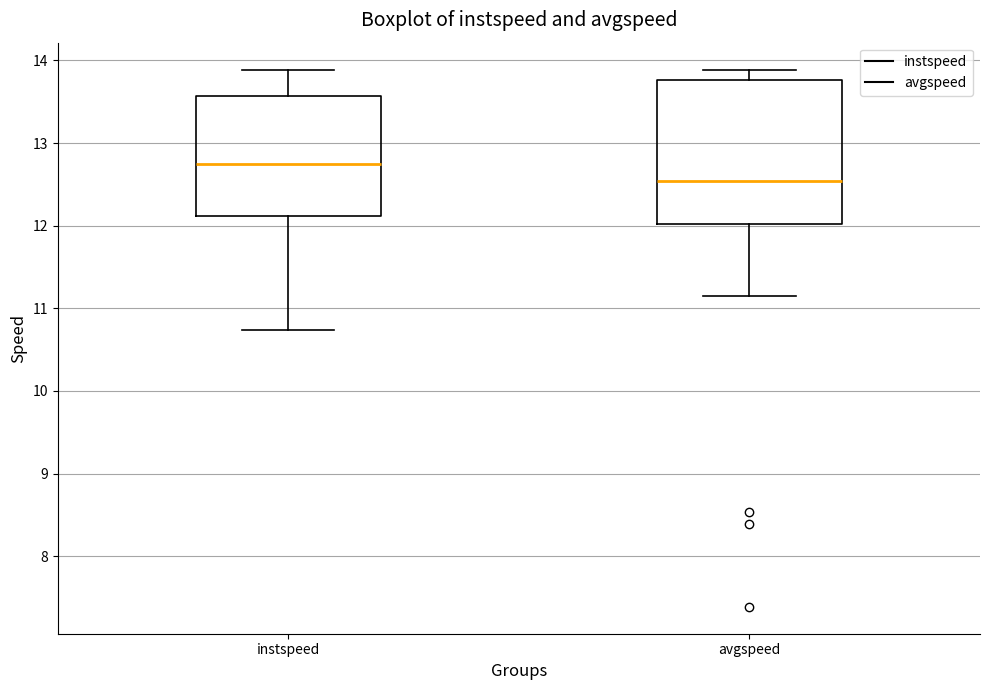

Reading left to right, read every box against the y-axis: the position of its median line, the range the box covers, and the ends of its whiskers. The values are not printed on the chart, so give them approximately, as read against the axis.

instspeed: median 12.7, box 12.1 to 13.6, whiskers 10.7 to 13.9
avgspeed: median 12.5, box 12.0 to 13.8, whiskers 11.1 to 13.9